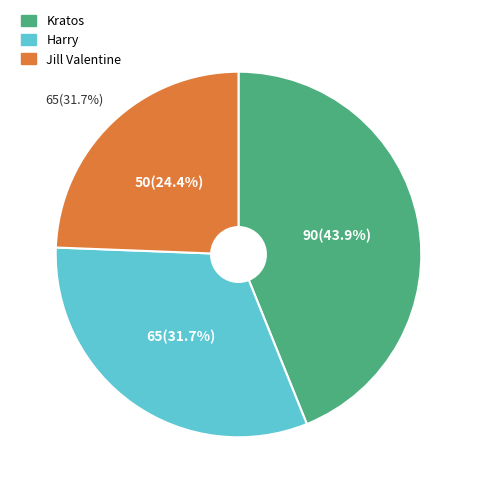

Does Harry account for over 50% of the chart?

No